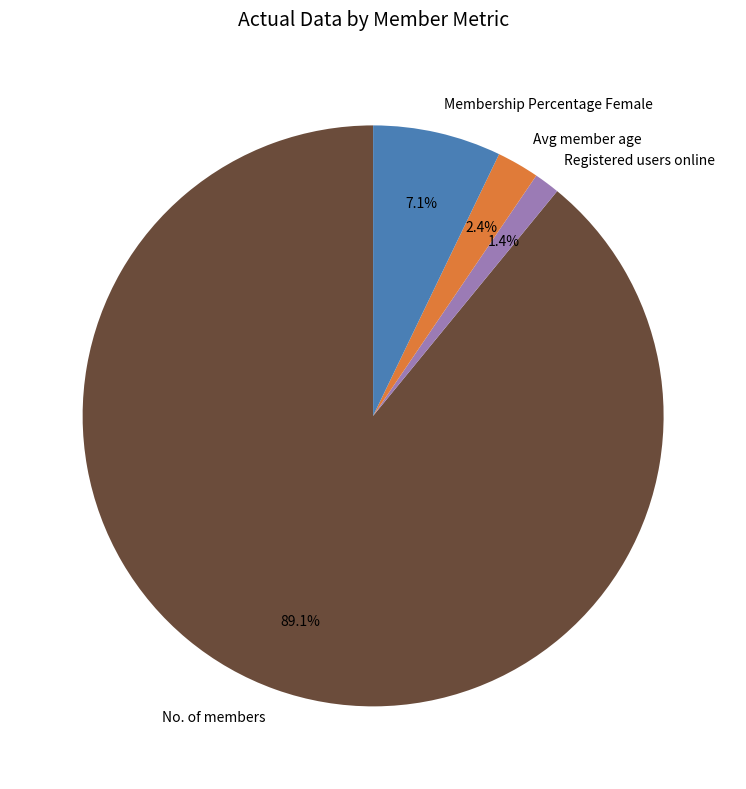

Is No. of members the majority of the pie?

Yes